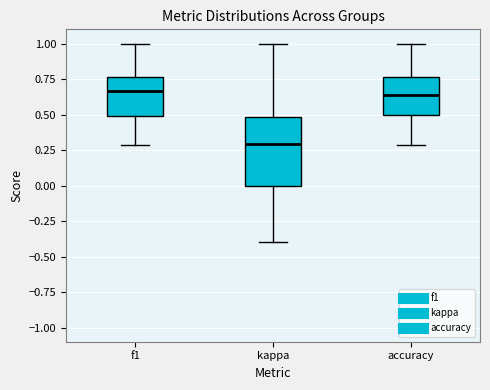

Where is the upper edge of the box for f1 on the y-axis? The values are not printed on the chart, so give them approximately, as read against the axis.

0.75